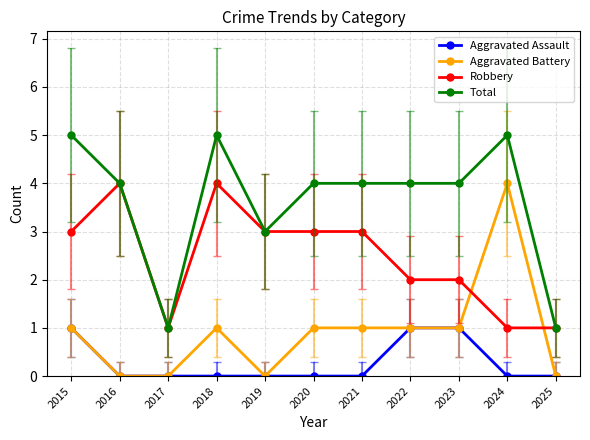

What is the difference between the highest and lowest values at 2016?

4